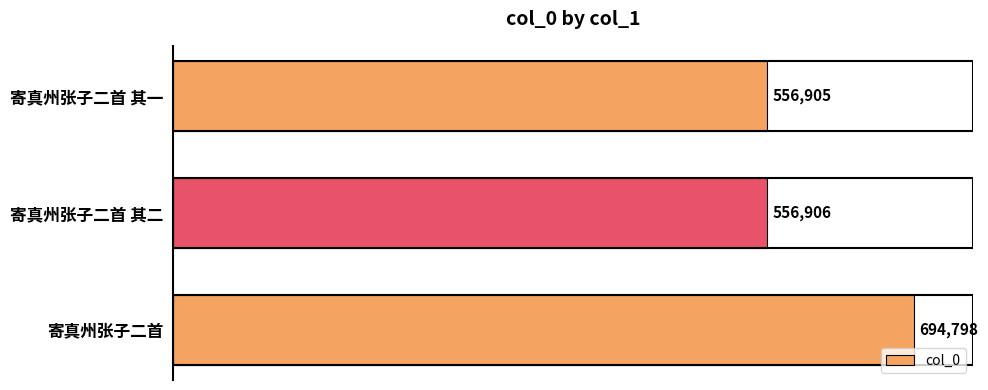

What is the difference between the maximum and minimum values?

137893